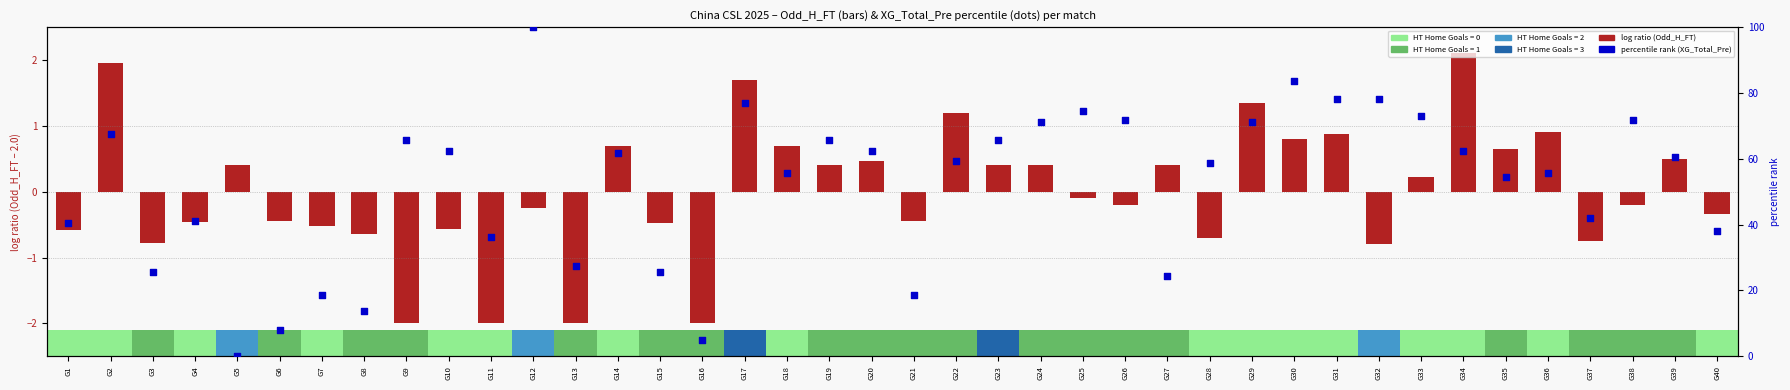

Which series reaches the maximum Y coordinate?

percentile rank (XG_Total_Pre)